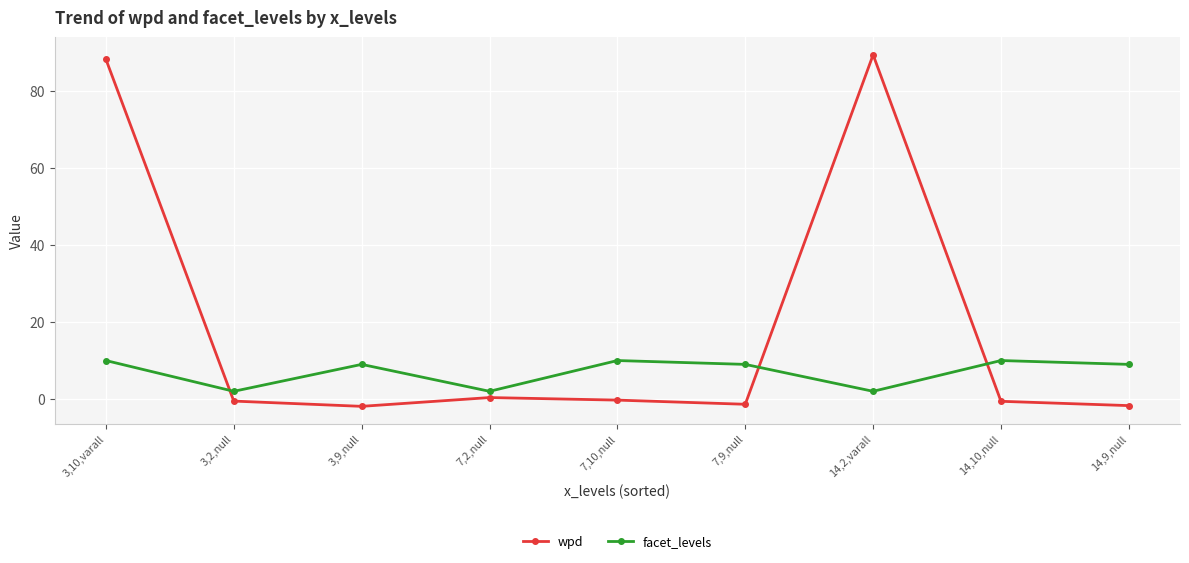

Which series has the largest range (max minus min)?

wpd